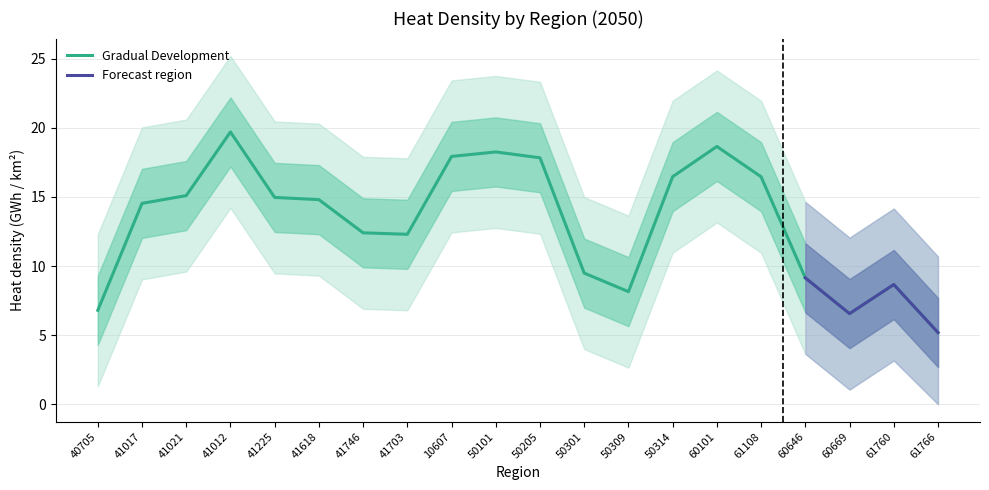

Which has a higher value, 40705 or 41012?

41012